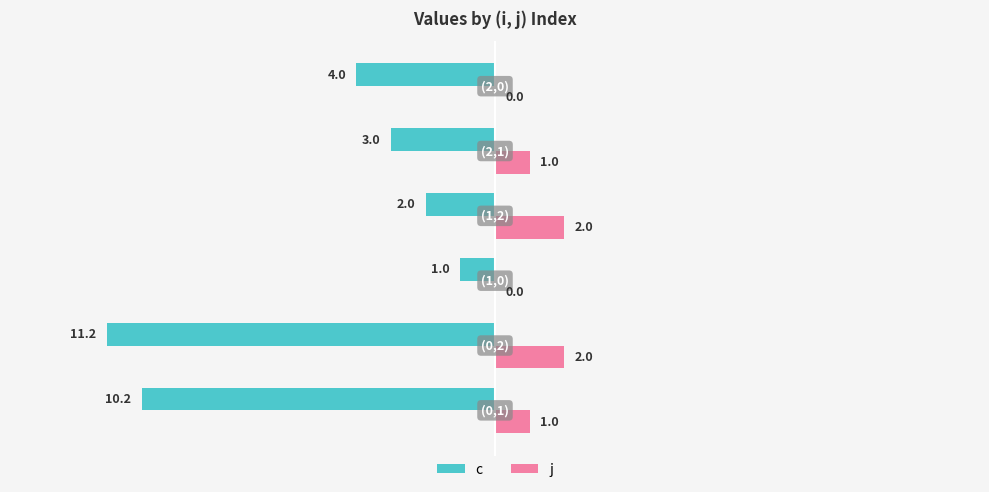

Which series has the largest total across all categories?

j